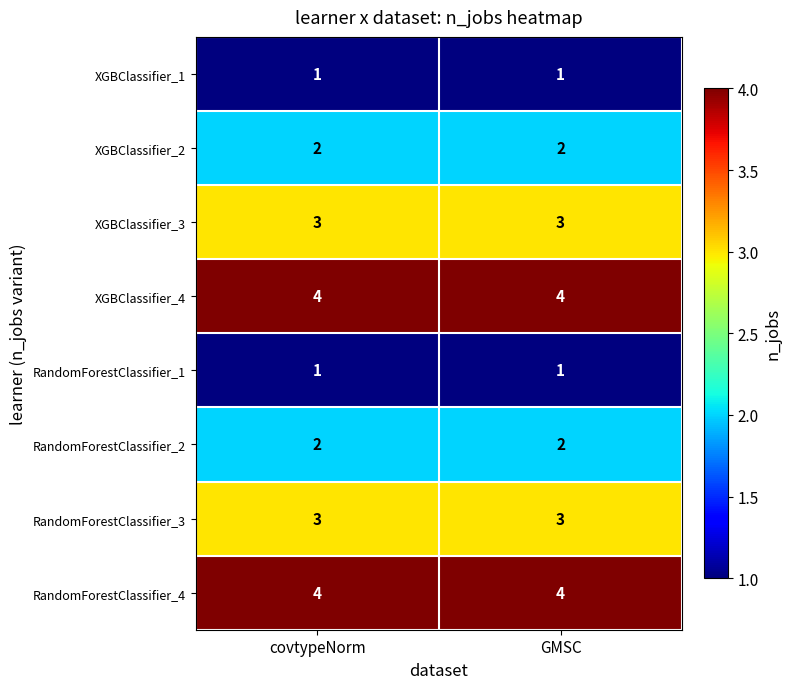

What is the average value of the RandomForestClassifier_3 series?

3